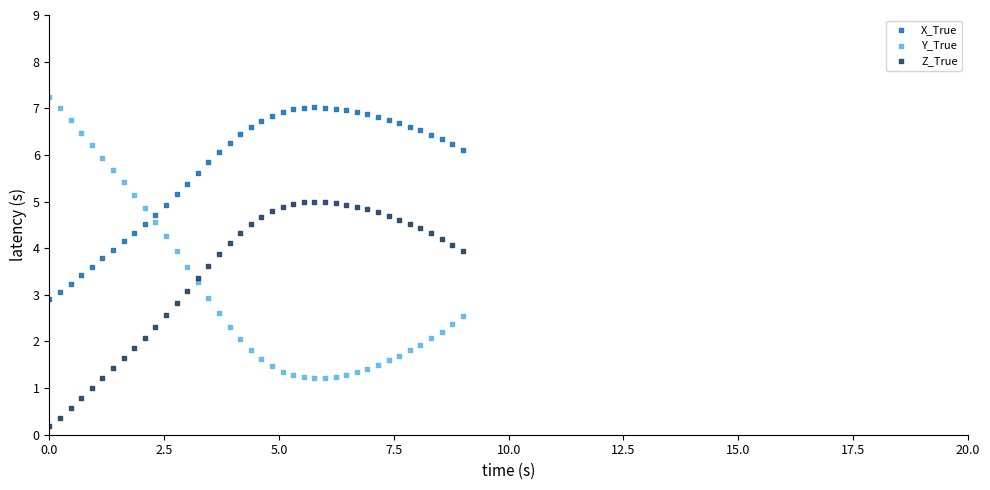

Which series reaches the minimum Y coordinate?

Z_True